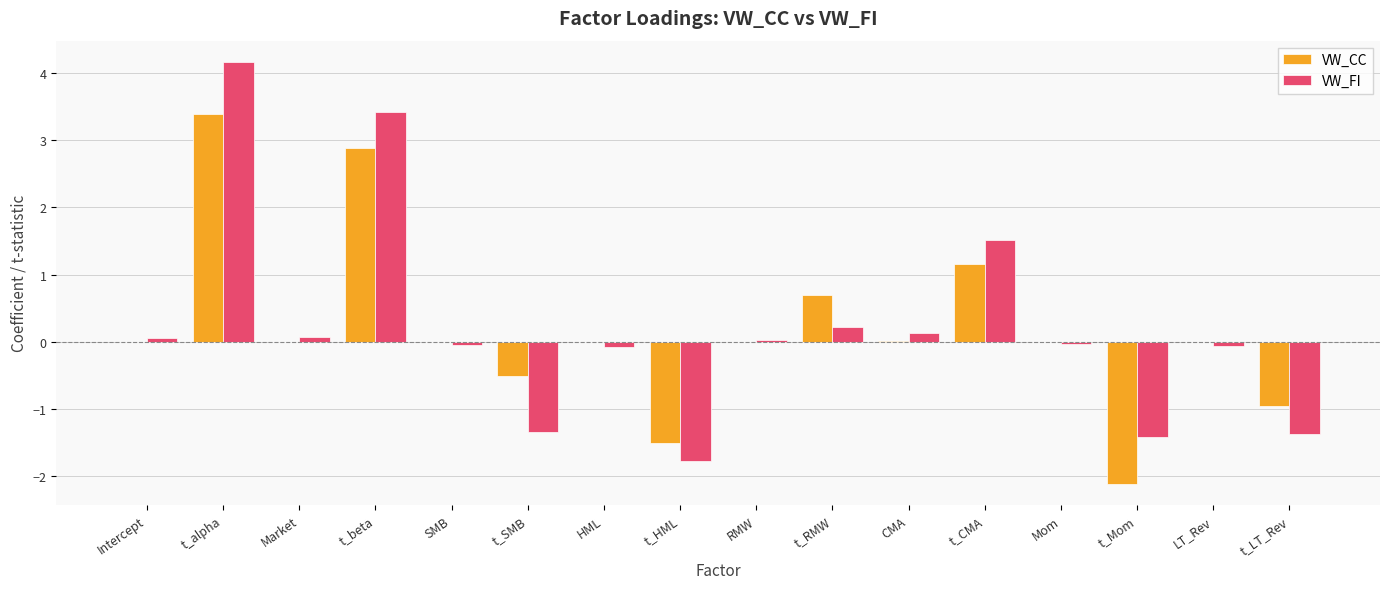

How many data points does each series have?

16